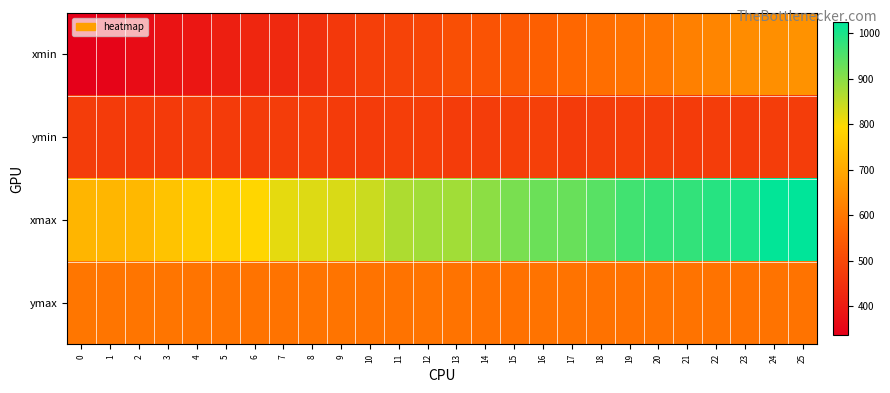

Reading left to right, extract all data points from this chart.

xmin: 0=337.5	1=347.8	2=366.1	3=381.0	4=387.9	5=407.4	6=425.7	7=430.8	8=446.1	9=463.8	10=479.6	11=488.0	12=495.8	13=516.6	14=526.3	15=535.5	16=550.7	17=570.7	18=583.0	19=591.9	20=600.0	21=618.5	22=629.5	23=642.6	24=648.8	25=654.3
ymin: 0=474.7	1=471.7	2=469.7	3=470.2	4=475.3	5=471.0	6=472.1	7=476.8	8=477.9	9=472.9	10=470.8	11=477.9	12=477.9	13=473.3	14=475.3	15=480.0	16=481.1	17=472.8	18=476.6	19=477.4	20=474.9	21=472.0	22=476.4	23=472.1	24=475.6	25=475.5
xmax: 0=724.1	1=727.5	2=731.2	3=752.0	4=771.1	5=778.7	6=790.2	7=817.9	8=824.3	9=828.9	10=842.1	11=867.4	12=878.8	13=877.9	14=896.8	15=915.4	16=926.5	17=929.6	18=943.6	19=964.4	20=975.4	21=977.9	22=988.5	23=998.3	24=1020.8	25=1024.0
ymax: 0=599.7	1=598.5	2=596.5	3=597.2	4=596.1	5=596.0	6=594.4	7=594.5	8=596.1	9=594.9	10=594.5	11=594.1	12=596.1	13=593.2	14=591.3	15=589.4	16=592.6	17=592.8	18=592.1	19=591.4	20=593.6	21=592.7	22=592.4	23=591.9	24=592.8	25=594.5